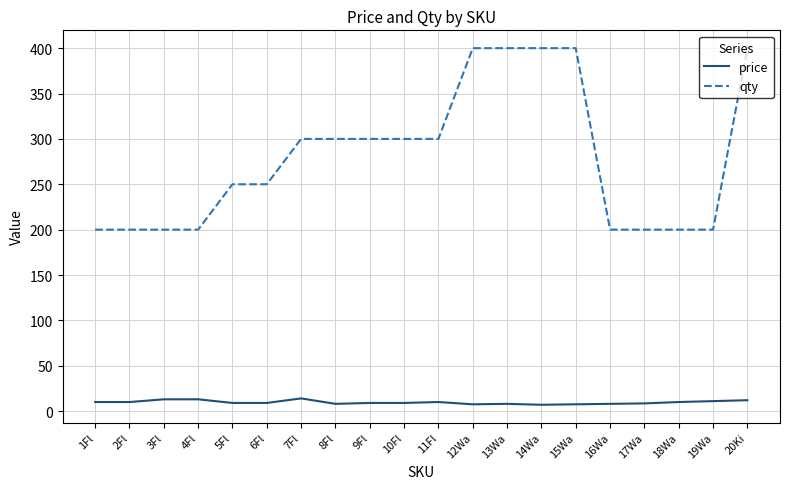

What is the maximum value shown in the chart?

400.0